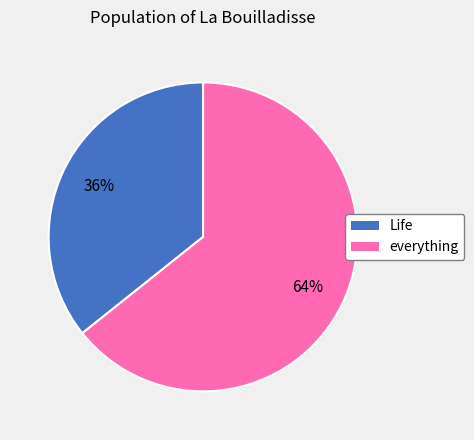

To the nearest percent, what is the average slice percentage?

50%